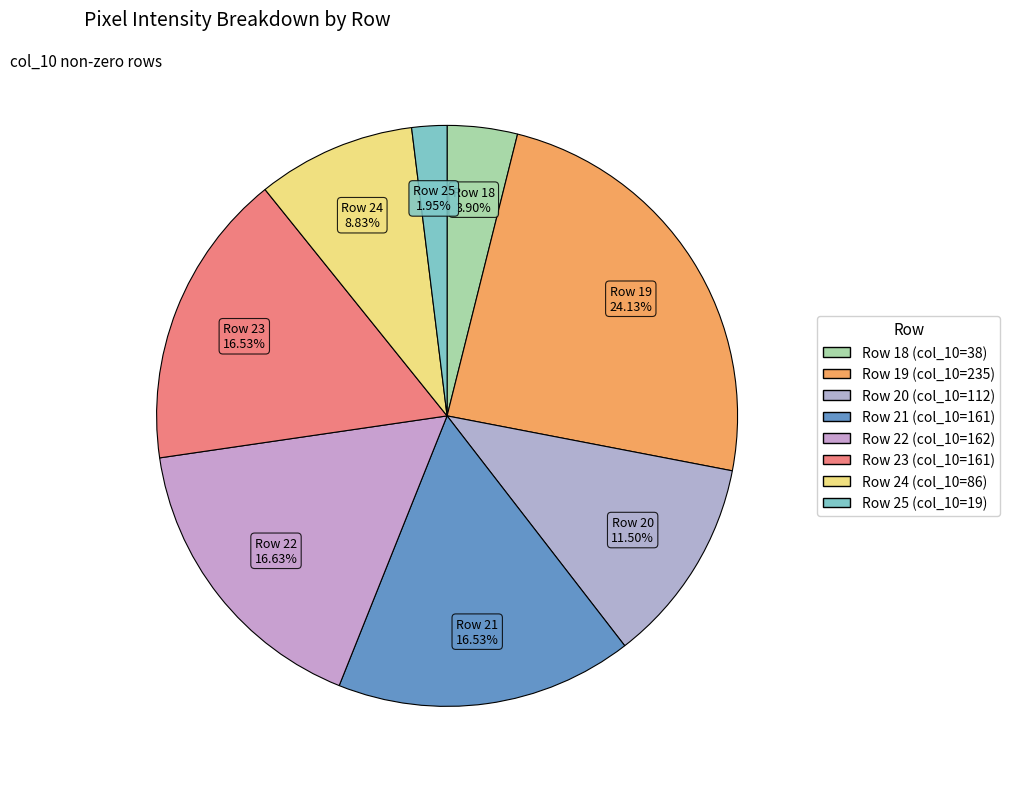

To the nearest percent, what is the average slice percentage?

12%